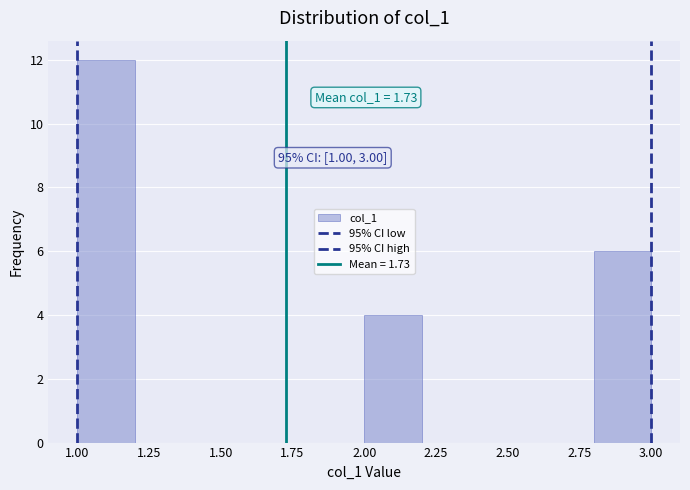

Over which range of the x-axis is the bar tallest?

1.0 to 1.2